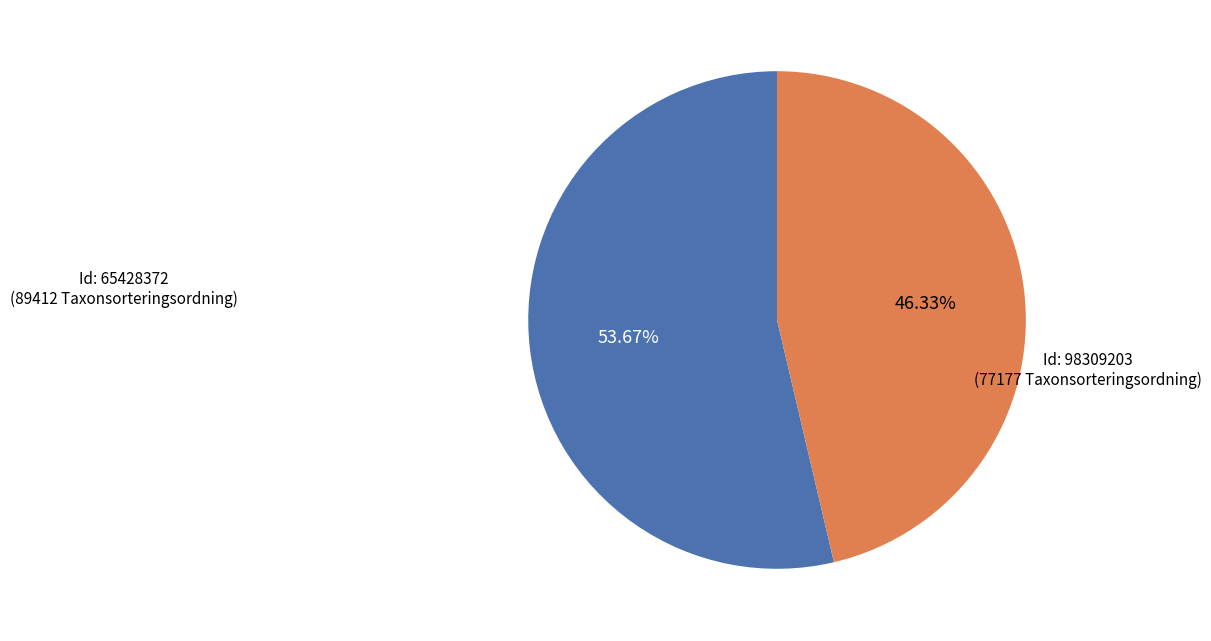

Does any single category account for the majority?

Yes